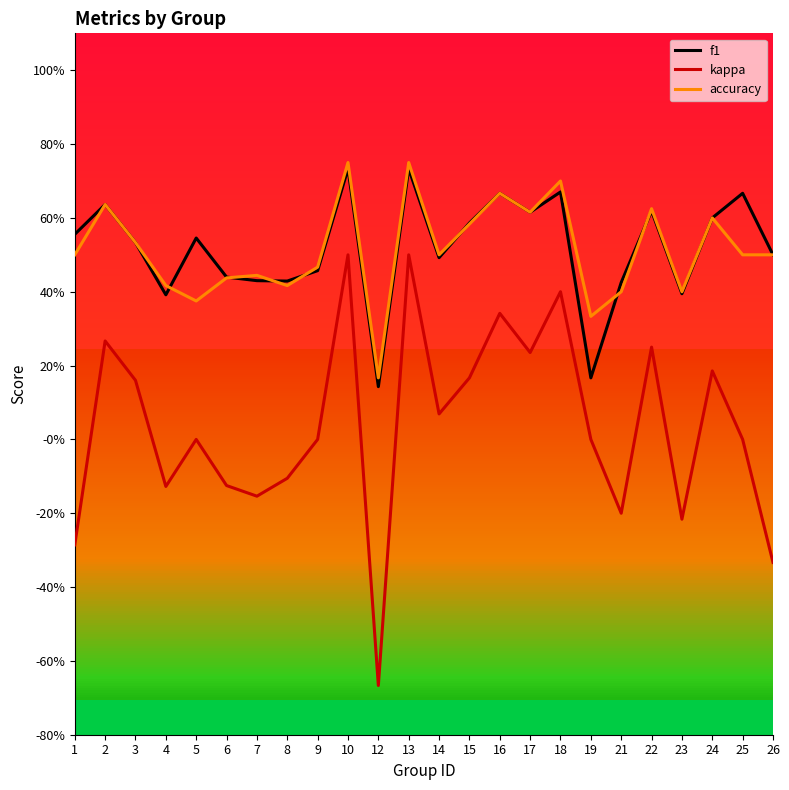

What are all the series names shown in the legend?

f1, kappa, accuracy